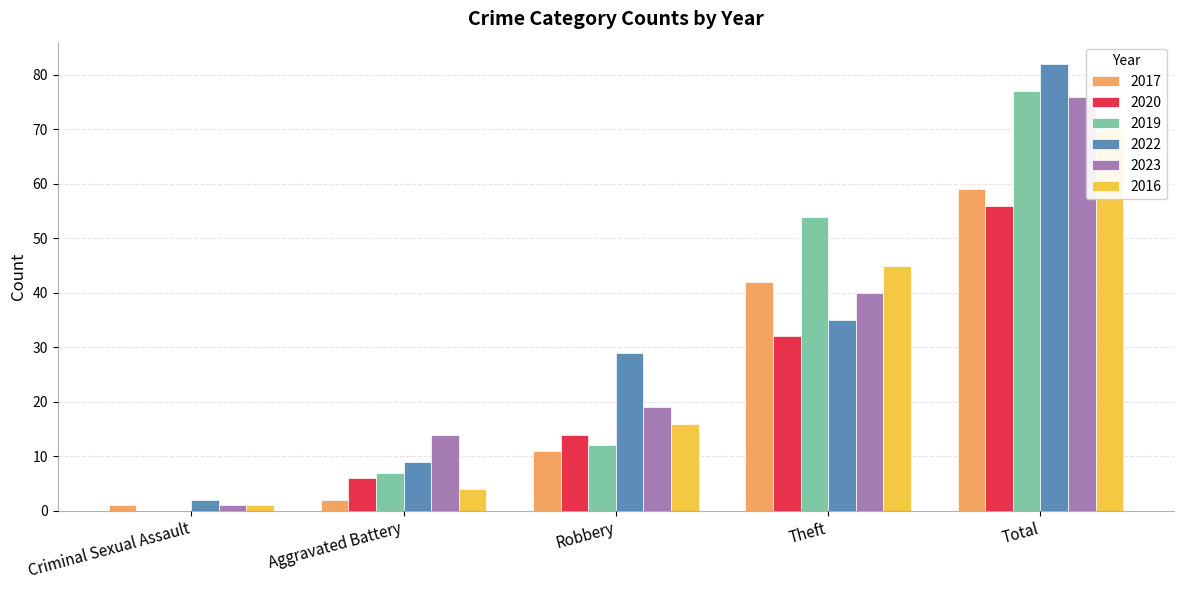

What is the difference between the highest and lowest values at Aggravated Battery?

12